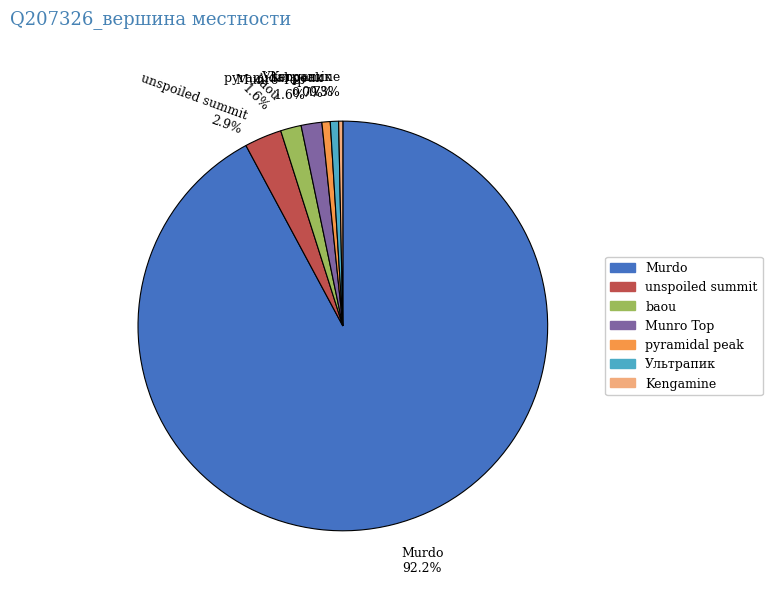

The pyramidal peak slice represents 1% of the pie. True or false?

True